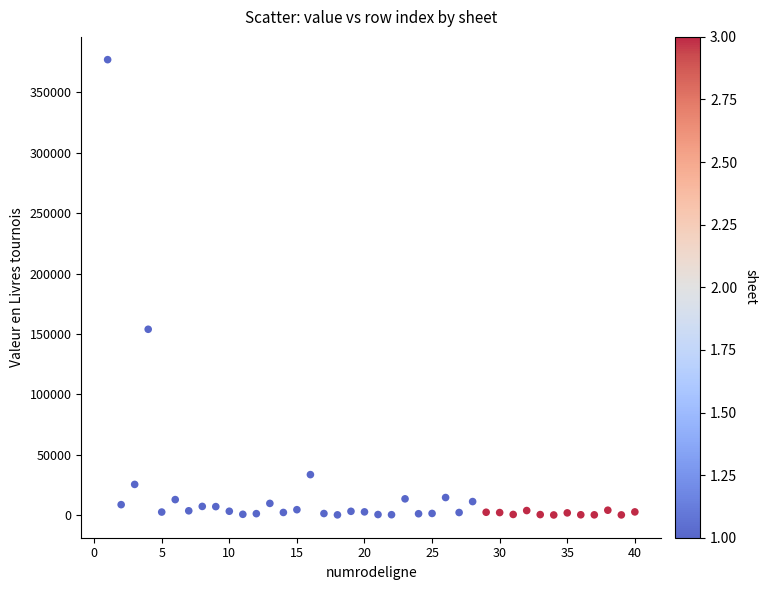

What Y value in the scatter plot is closest to 188573?

153810